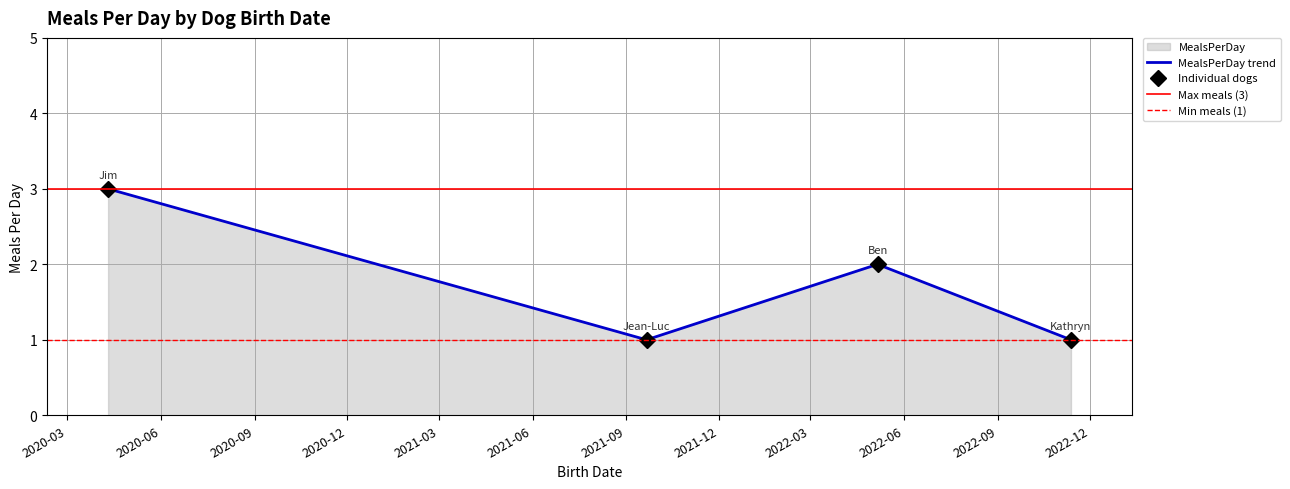

What is the difference between the maximum and minimum values?

2